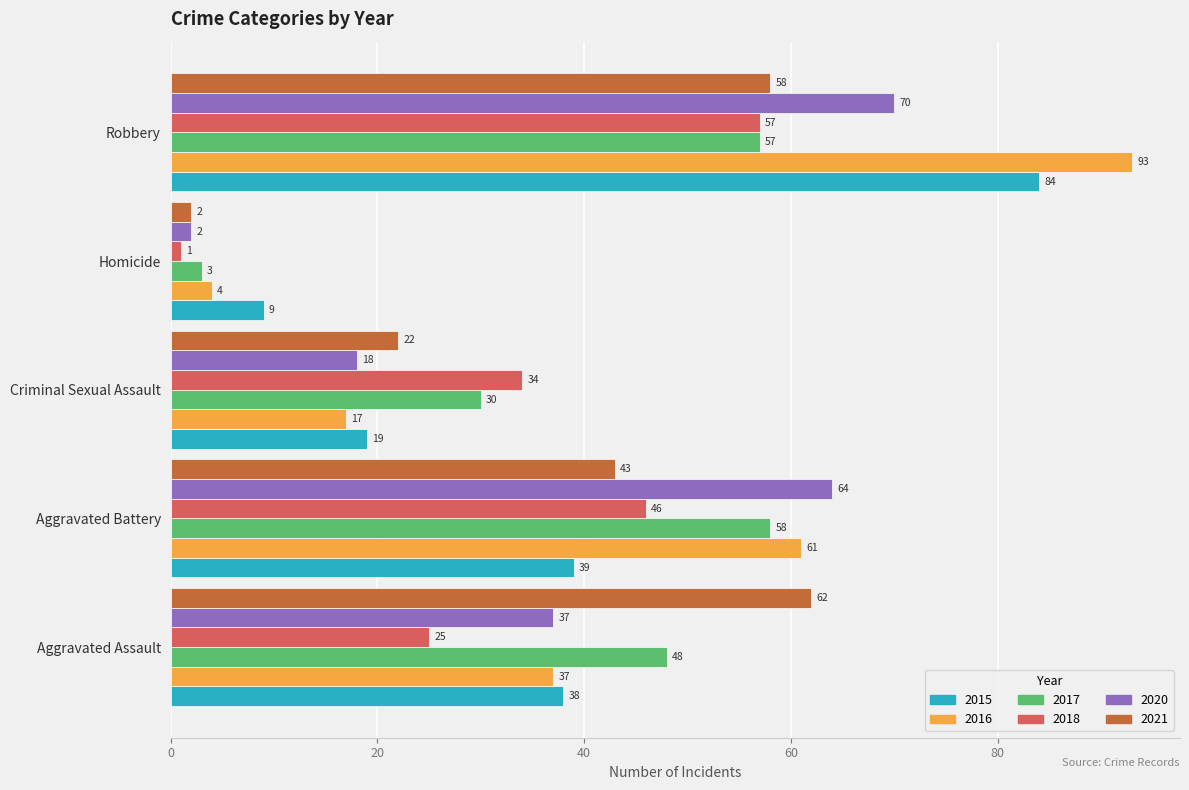

Is the value of 2015 at Homicide greater than the value of 2021 at Robbery?

No